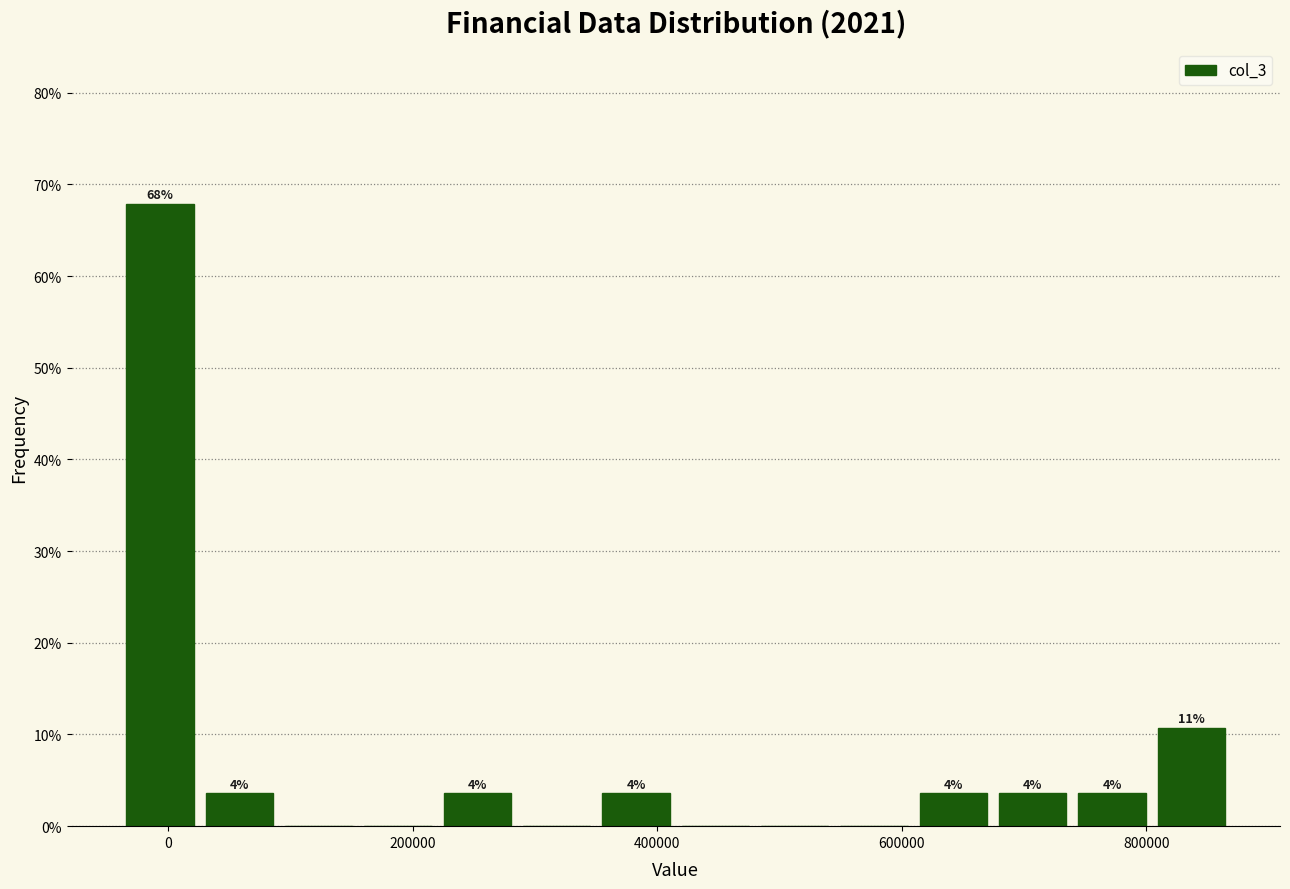

Around what value on the x-axis is the tallest bar? Give the approximate position of its centre, as read against the axis.

0